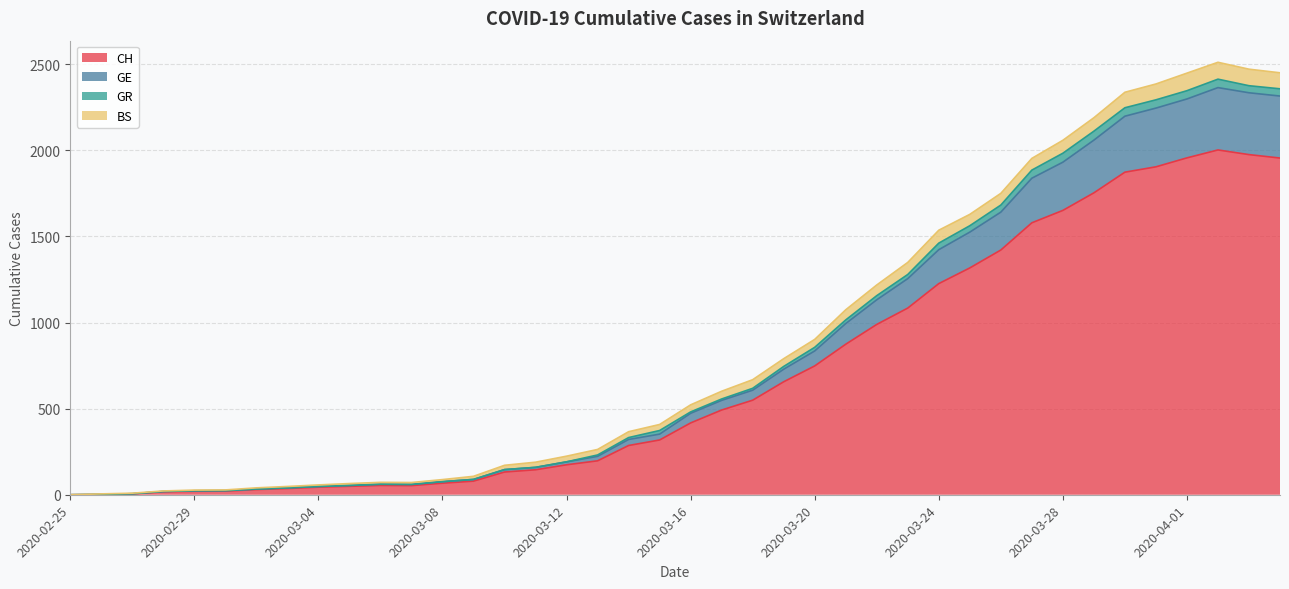

What is the label of the 11th point from the left?

2020-03-06